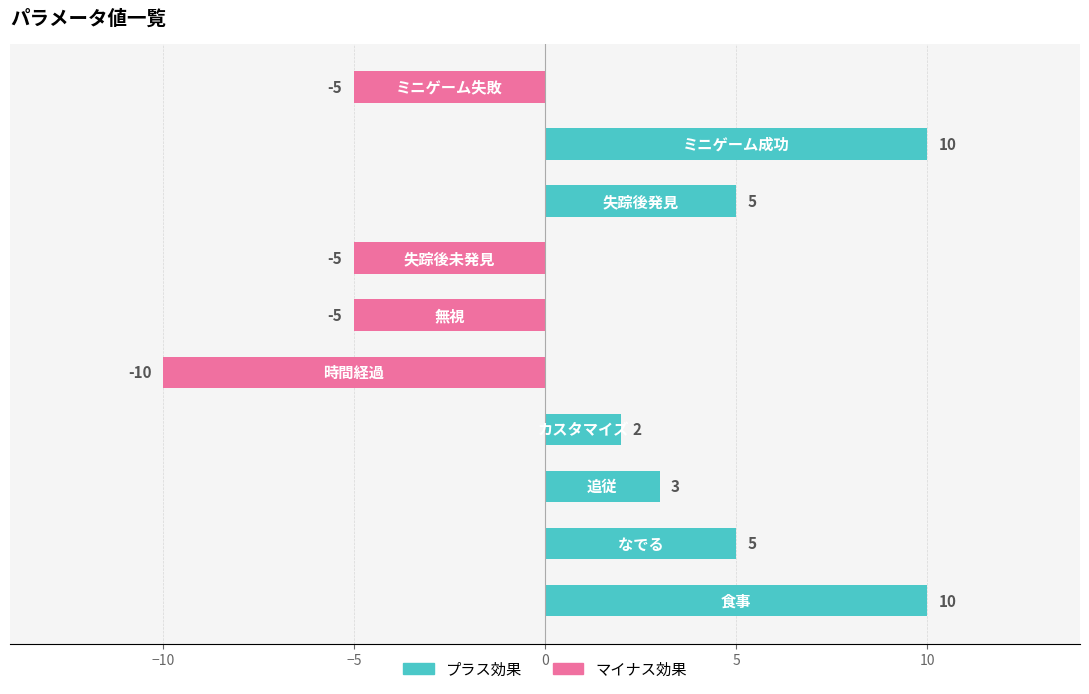

What is the maximum value shown in the chart?

10